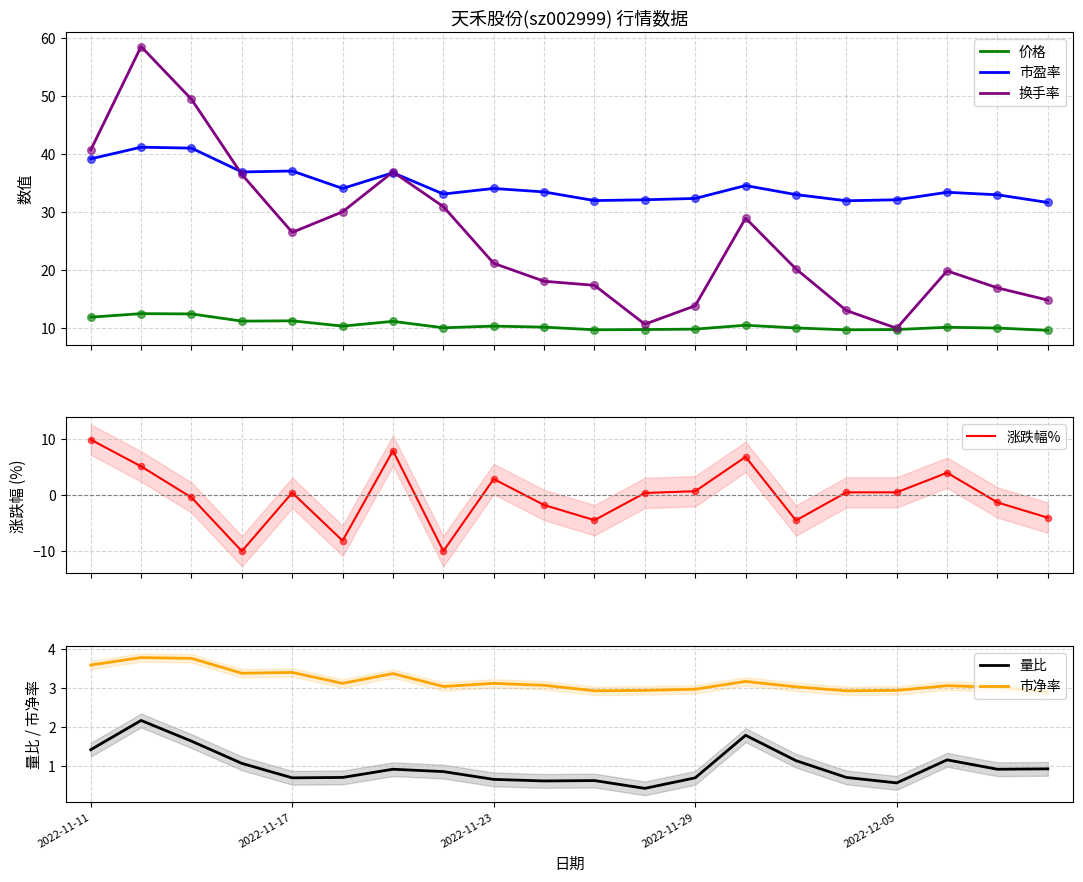

True or false: 市盈率 and 价格 cross at least once.

False